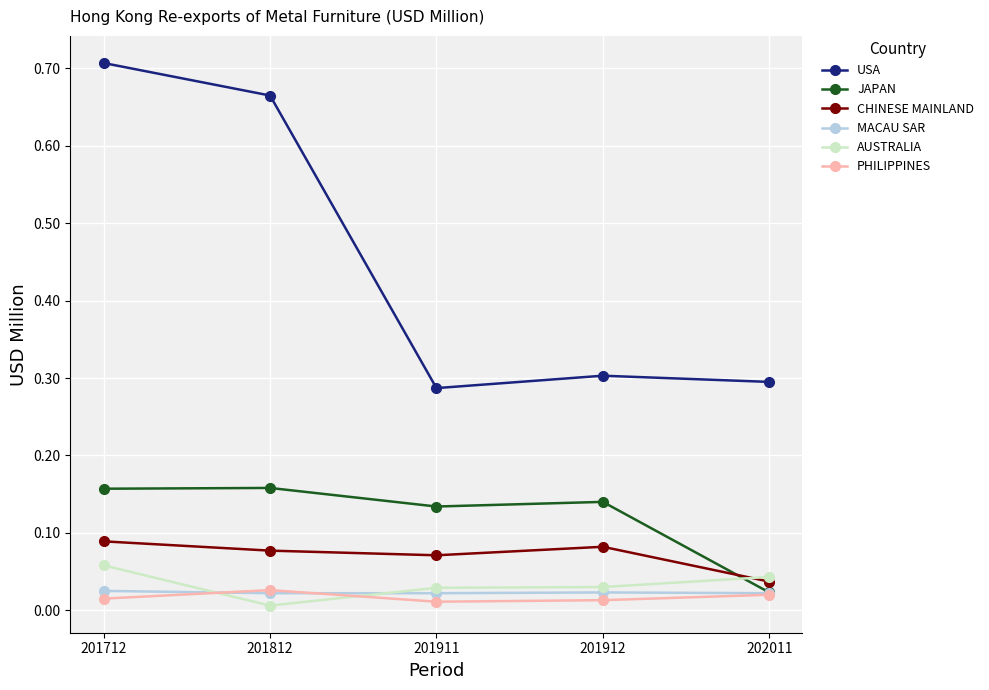

True or false: AUSTRALIA has more than 1 interior local peaks.

False